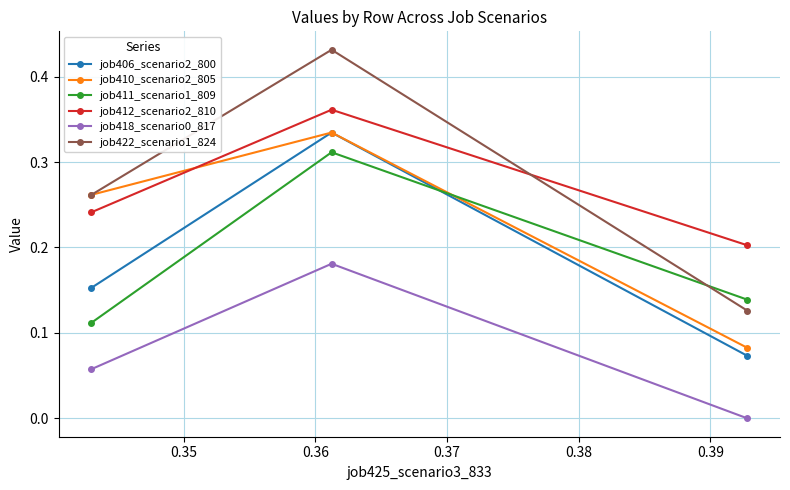

Which series has the largest range (max minus min)?

job422_scenario1_824